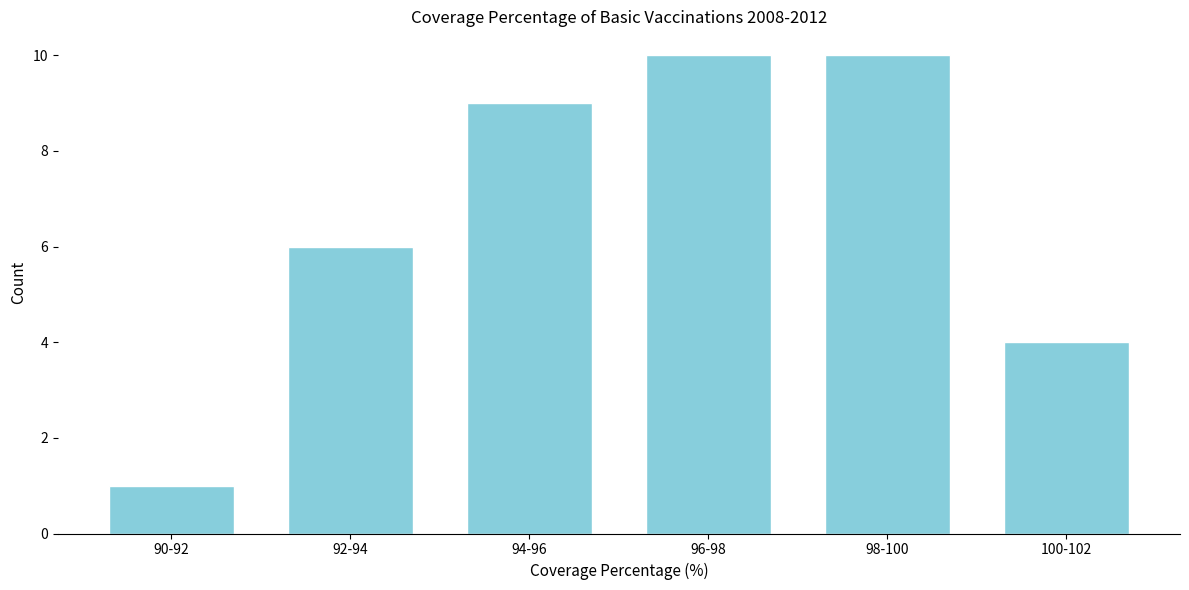

Reading right to left, what are all the values shown in this chart?

100-102=4	98-100=10	96-98=10	94-96=9	92-94=6	90-92=1